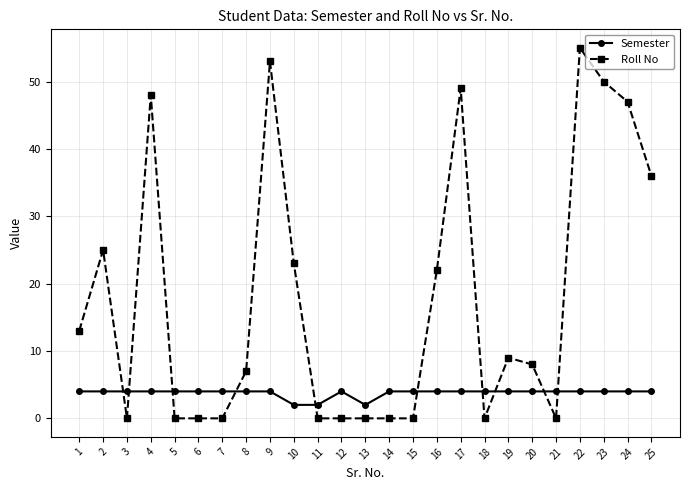

The value of Roll No at 14 is 0. True or false?

True